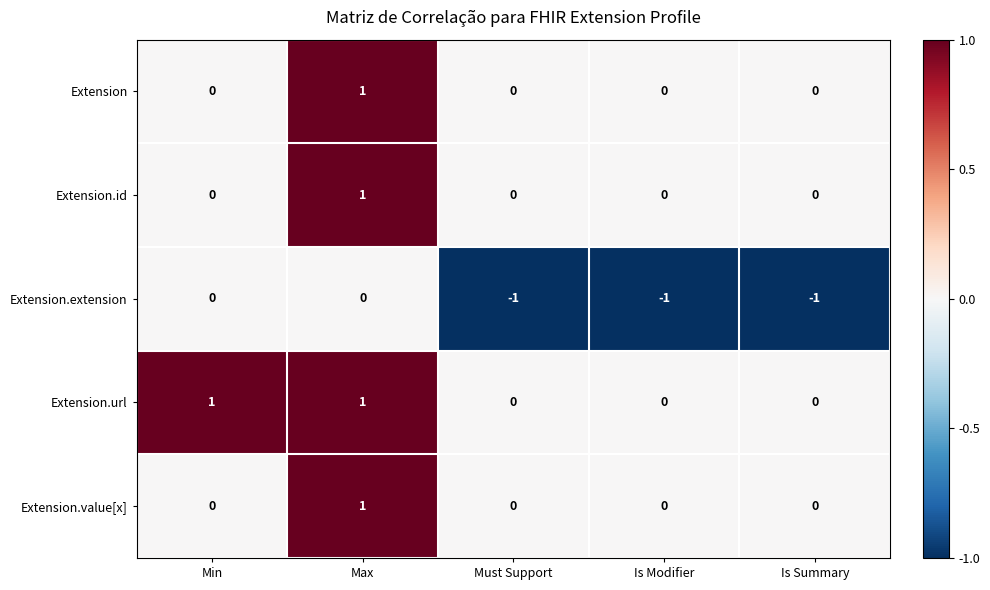

Is it true that Extension.extension equals -1 at Is Modifier?

True